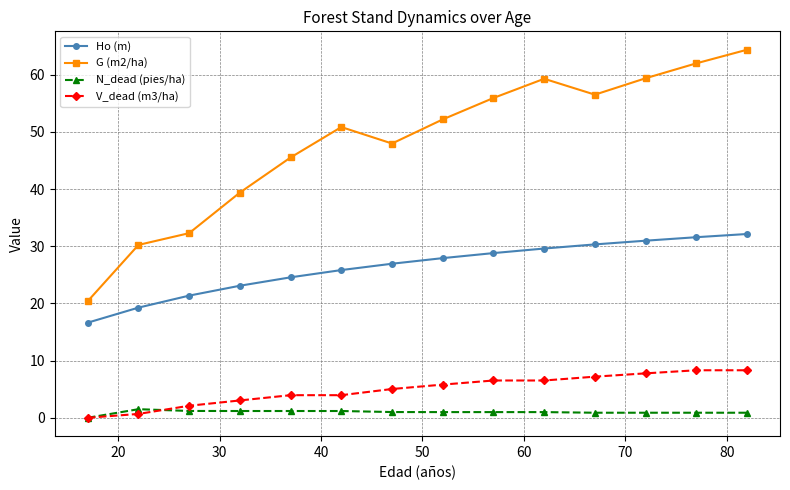

How many distinct data groups are displayed?

4